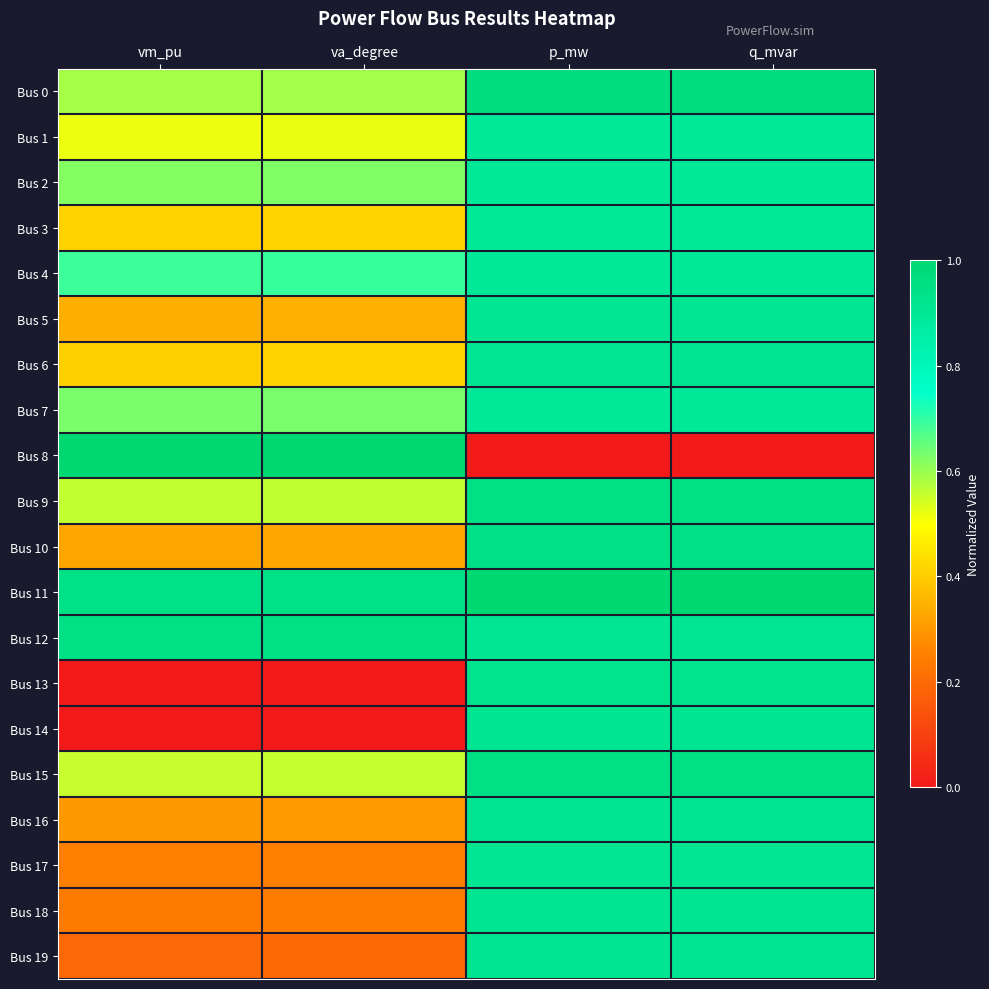

Reading left to right, transcribe all the data shown in this chart.

Bus 0: vm_pu=0.6	va_degree=0.6	p_mw=1.0	q_mvar=1.0
Bus 1: vm_pu=0.5	va_degree=0.5	p_mw=0.9	q_mvar=0.9
Bus 2: vm_pu=0.6	va_degree=0.6	p_mw=0.9	q_mvar=0.9
Bus 3: vm_pu=0.4	va_degree=0.4	p_mw=0.9	q_mvar=0.9
Bus 4: vm_pu=0.7	va_degree=0.7	p_mw=0.9	q_mvar=0.9
Bus 5: vm_pu=0.3	va_degree=0.3	p_mw=0.9	q_mvar=0.9
Bus 6: vm_pu=0.4	va_degree=0.4	p_mw=0.9	q_mvar=0.9
Bus 7: vm_pu=0.6	va_degree=0.6	p_mw=0.9	q_mvar=0.9
Bus 8: vm_pu=1.0	va_degree=1.0	p_mw=0.0	q_mvar=0.0
Bus 9: vm_pu=0.6	va_degree=0.6	p_mw=0.9	q_mvar=1.0
Bus 10: vm_pu=0.3	va_degree=0.3	p_mw=0.9	q_mvar=0.9
Bus 11: vm_pu=0.9	va_degree=0.9	p_mw=1.0	q_mvar=1.0
Bus 12: vm_pu=0.9	va_degree=0.9	p_mw=0.9	q_mvar=0.9
Bus 13: vm_pu=0.0	va_degree=0.0	p_mw=0.9	q_mvar=0.9
Bus 14: vm_pu=0.0	va_degree=0.0	p_mw=0.9	q_mvar=0.9
Bus 15: vm_pu=0.6	va_degree=0.6	p_mw=0.9	q_mvar=0.9
Bus 16: vm_pu=0.3	va_degree=0.3	p_mw=0.9	q_mvar=0.9
Bus 17: vm_pu=0.2	va_degree=0.2	p_mw=0.9	q_mvar=0.9
Bus 18: vm_pu=0.2	va_degree=0.2	p_mw=0.9	q_mvar=0.9
Bus 19: vm_pu=0.2	va_degree=0.2	p_mw=0.9	q_mvar=0.9